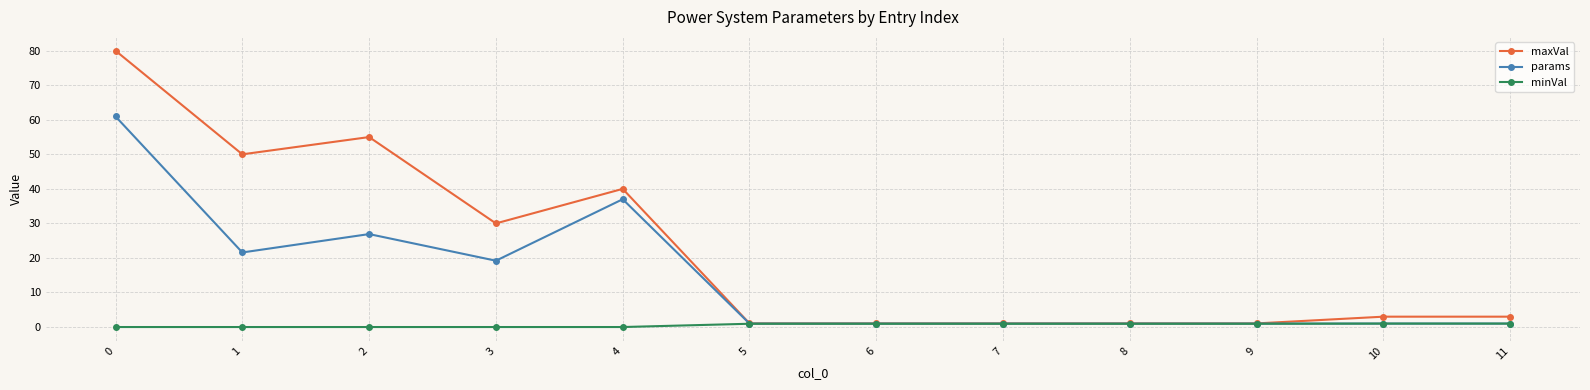

What is the approximate value of params at 4?

37.0